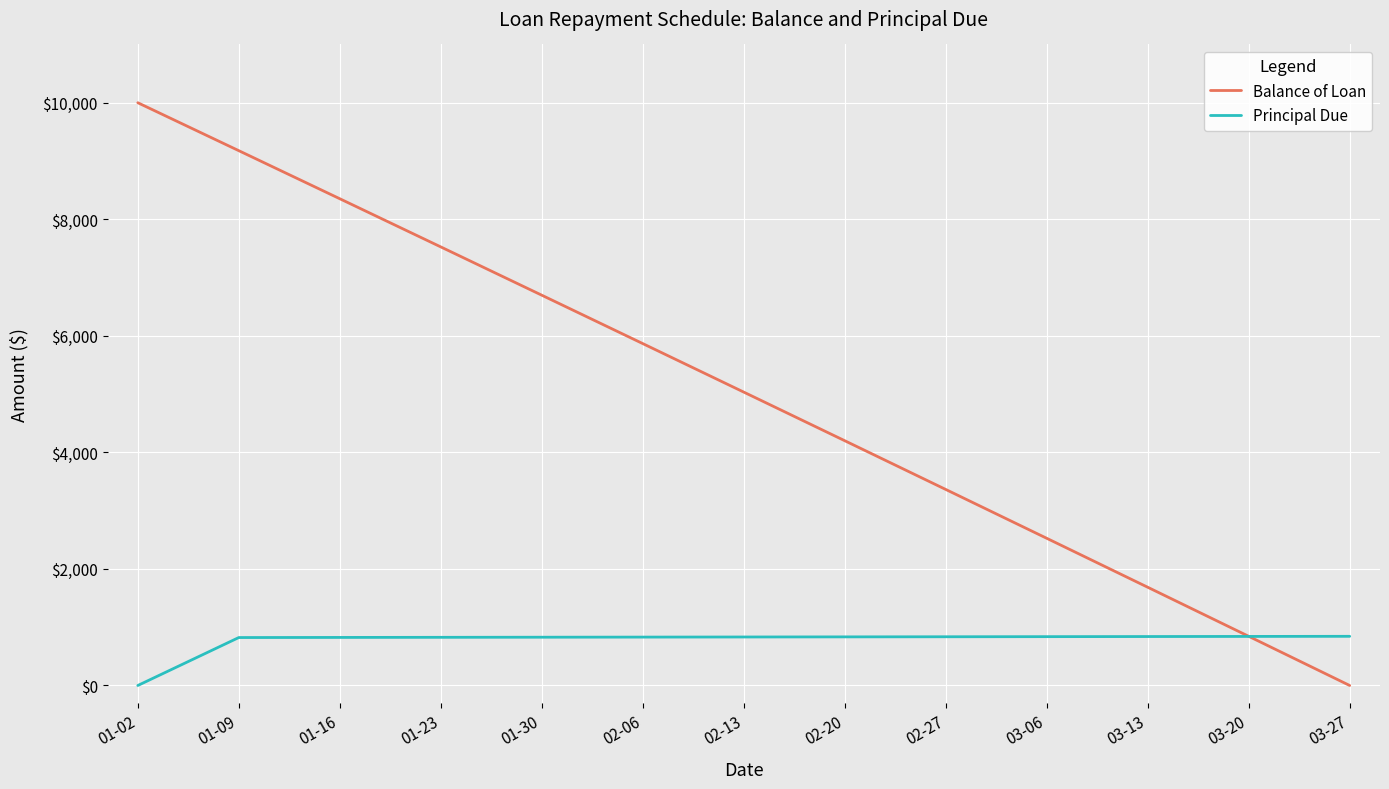

The value of Principal Due at 01-16 is 824.7. True or false?

True